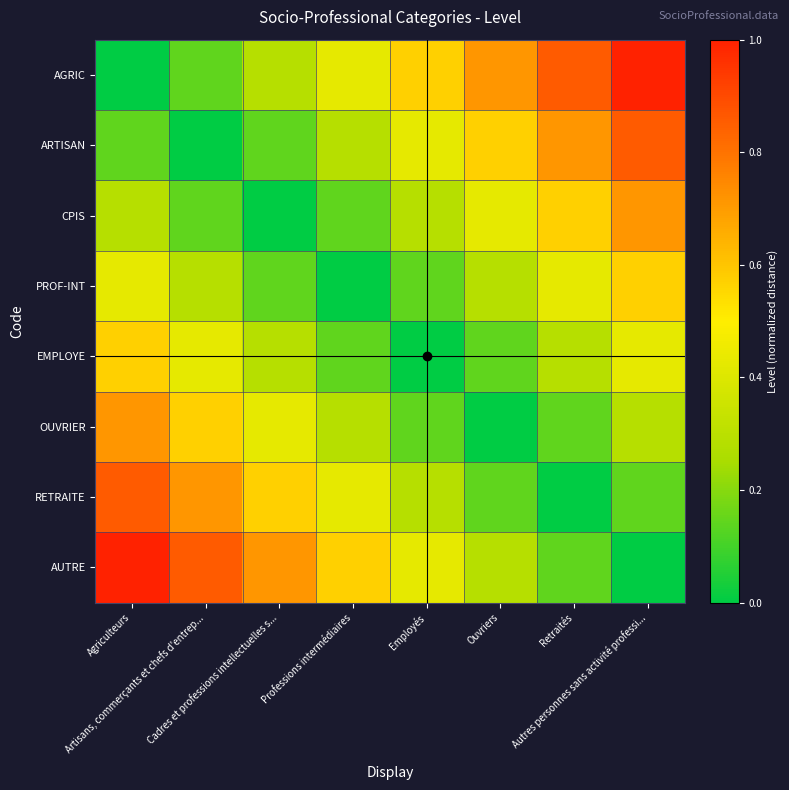

Reading right to left, list all the values displayed in this chart.

AGRIC: Autres personnes sans activité professi...=1.0	Retraités=0.9	Ouvriers=0.7	Employés=0.6	Professions intermédiaires=0.4	Cadres et professions intellectuelles s...=0.3	Artisans, commerçants et chefs d'entrep...=0.1	Agriculteurs=0.0
ARTISAN: Autres personnes sans activité professi...=0.9	Retraités=0.7	Ouvriers=0.6	Employés=0.4	Professions intermédiaires=0.3	Cadres et professions intellectuelles s...=0.1	Artisans, commerçants et chefs d'entrep...=0.0	Agriculteurs=0.1
CPIS: Autres personnes sans activité professi...=0.7	Retraités=0.6	Ouvriers=0.4	Employés=0.3	Professions intermédiaires=0.1	Cadres et professions intellectuelles s...=0.0	Artisans, commerçants et chefs d'entrep...=0.1	Agriculteurs=0.3
PROF-INT: Autres personnes sans activité professi...=0.6	Retraités=0.4	Ouvriers=0.3	Employés=0.1	Professions intermédiaires=0.0	Cadres et professions intellectuelles s...=0.1	Artisans, commerçants et chefs d'entrep...=0.3	Agriculteurs=0.4
EMPLOYE: Autres personnes sans activité professi...=0.4	Retraités=0.3	Ouvriers=0.1	Employés=0.0	Professions intermédiaires=0.1	Cadres et professions intellectuelles s...=0.3	Artisans, commerçants et chefs d'entrep...=0.4	Agriculteurs=0.6
OUVRIER: Autres personnes sans activité professi...=0.3	Retraités=0.1	Ouvriers=0.0	Employés=0.1	Professions intermédiaires=0.3	Cadres et professions intellectuelles s...=0.4	Artisans, commerçants et chefs d'entrep...=0.6	Agriculteurs=0.7
RETRAITE: Autres personnes sans activité professi...=0.1	Retraités=0.0	Ouvriers=0.1	Employés=0.3	Professions intermédiaires=0.4	Cadres et professions intellectuelles s...=0.6	Artisans, commerçants et chefs d'entrep...=0.7	Agriculteurs=0.9
AUTRE: Autres personnes sans activité professi...=0.0	Retraités=0.1	Ouvriers=0.3	Employés=0.4	Professions intermédiaires=0.6	Cadres et professions intellectuelles s...=0.7	Artisans, commerçants et chefs d'entrep...=0.9	Agriculteurs=1.0